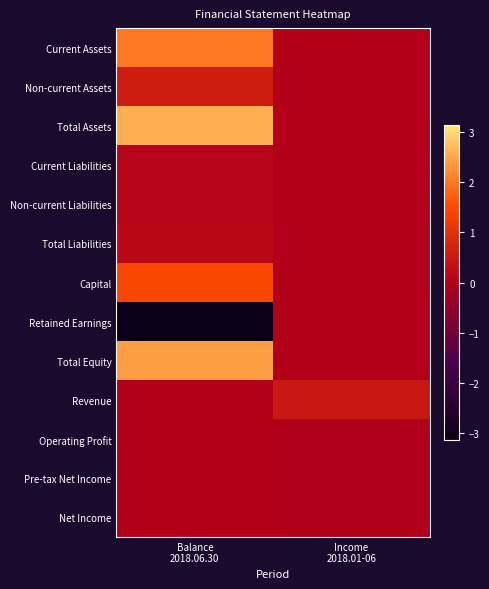

Which series has the widest spread of values?

Retained Earnings